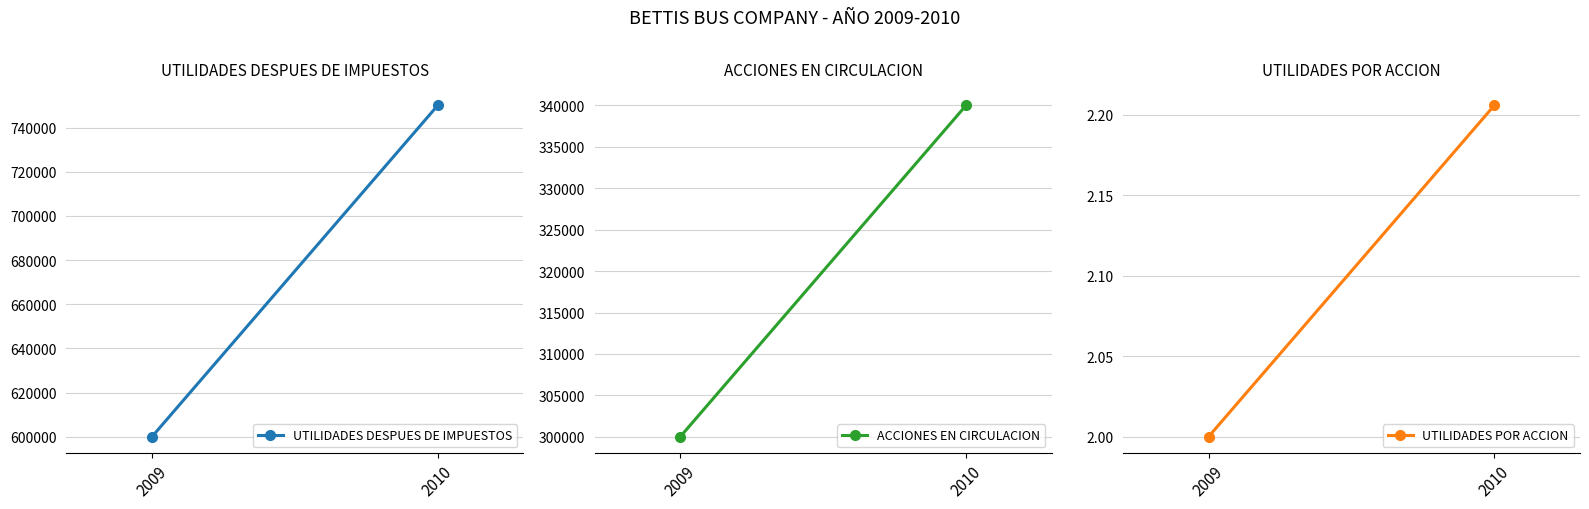

What is the sum of the ACCIONES EN CIRCULACION values at 2010 and 2009?

640000.0